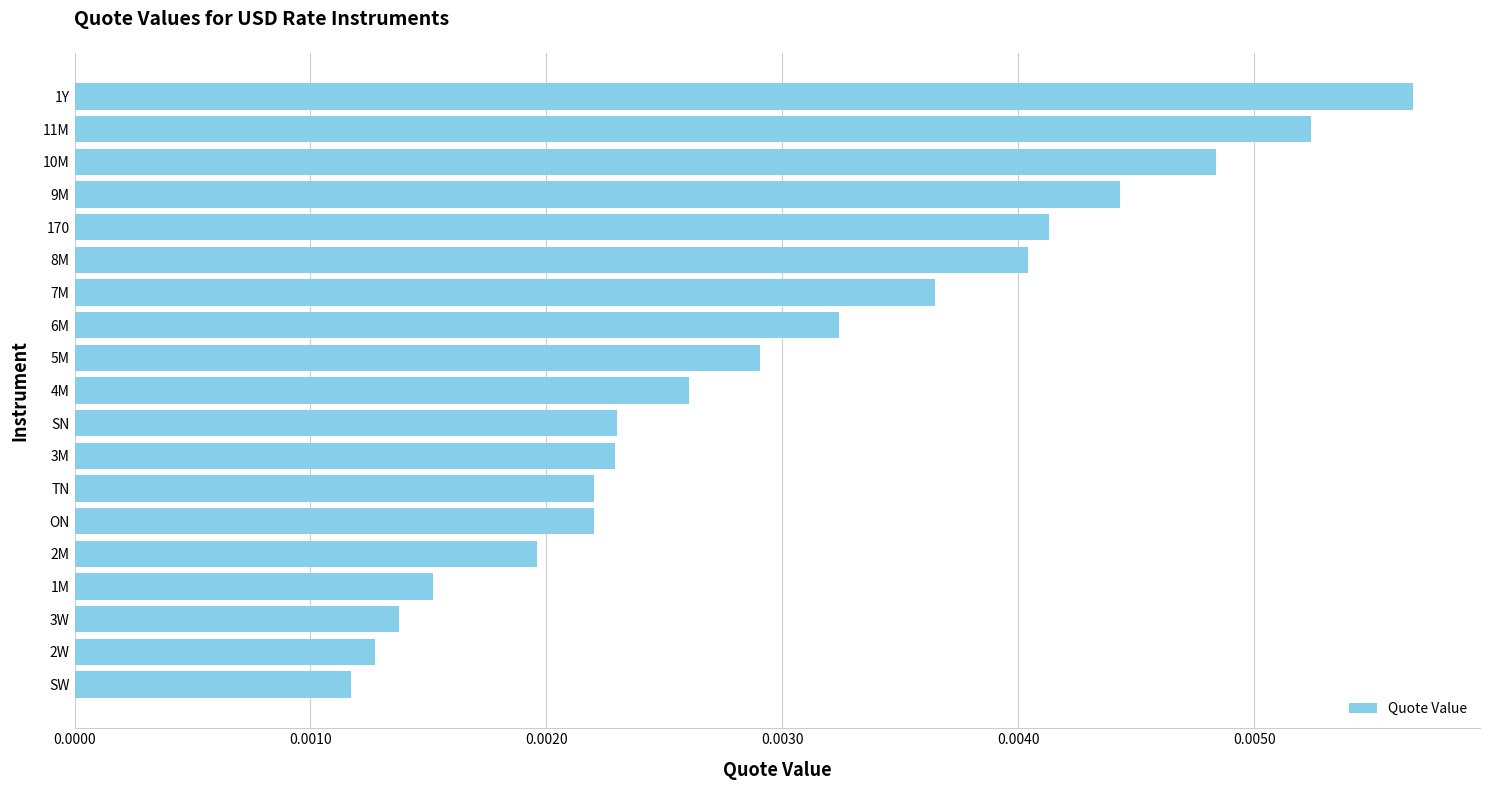

Count the values in the range 0 to 1.

19